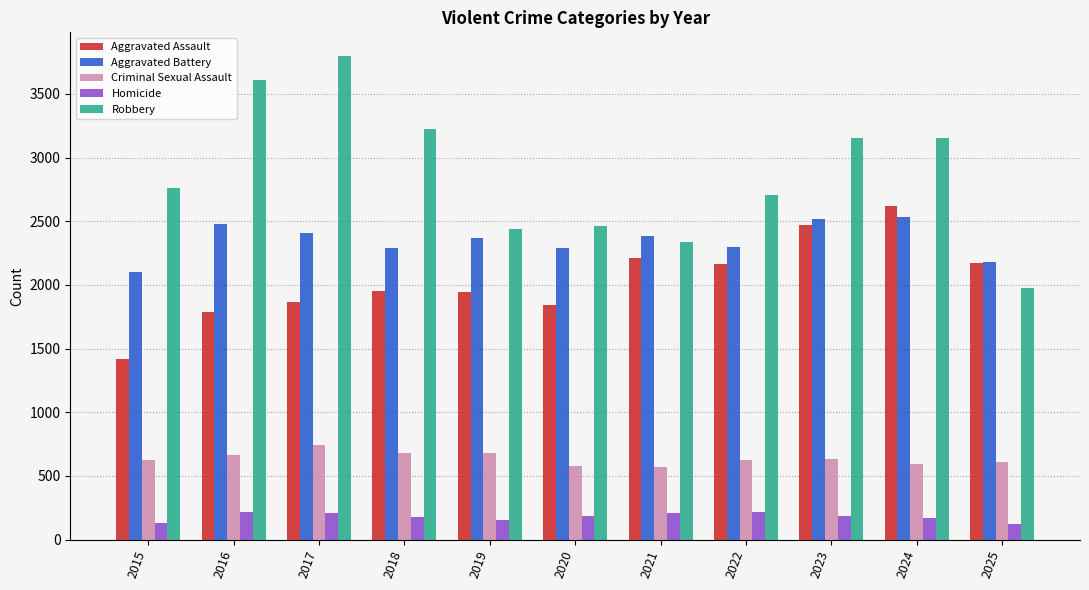

At which label does Criminal Sexual Assault first exceed 625?

2016